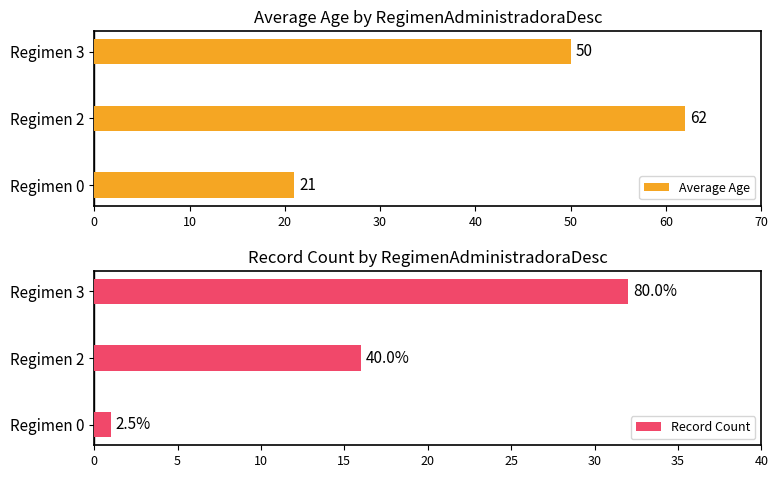

How many Average Age values are between 21 and 62?

3